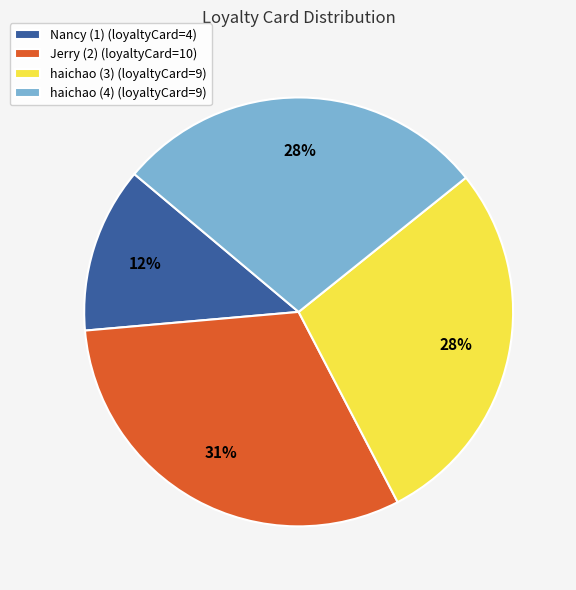

How many segments does this pie chart have?

4